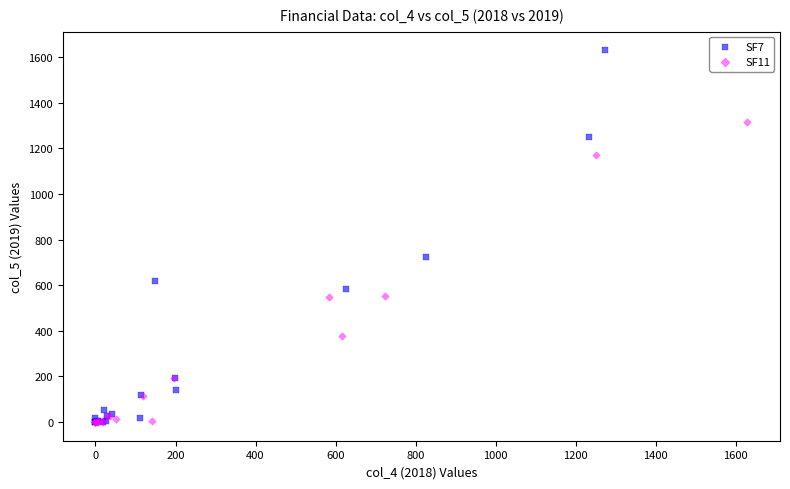

Which series contains the highest Y value?

SF7